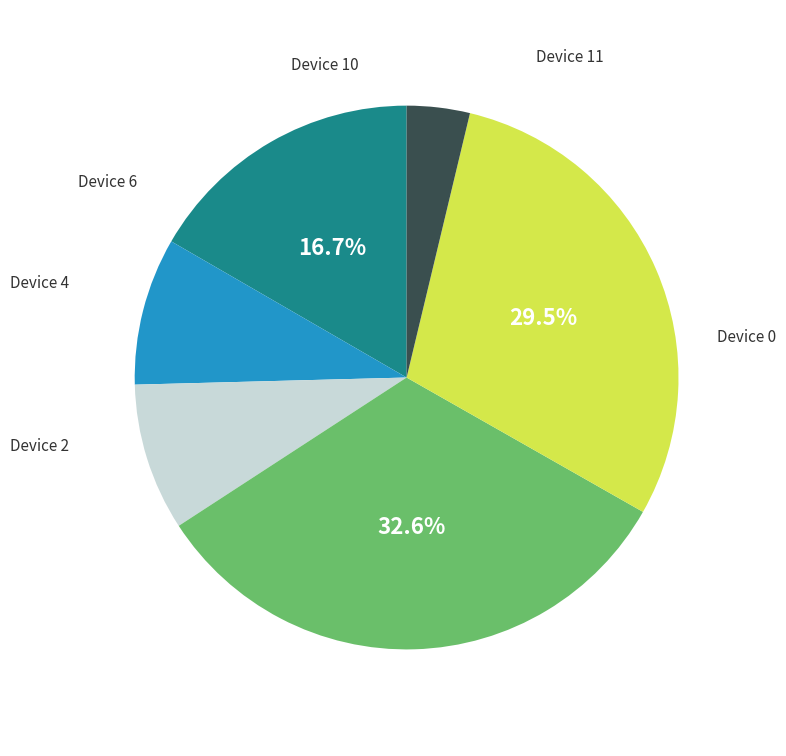

Is there a majority slice in this chart?

No